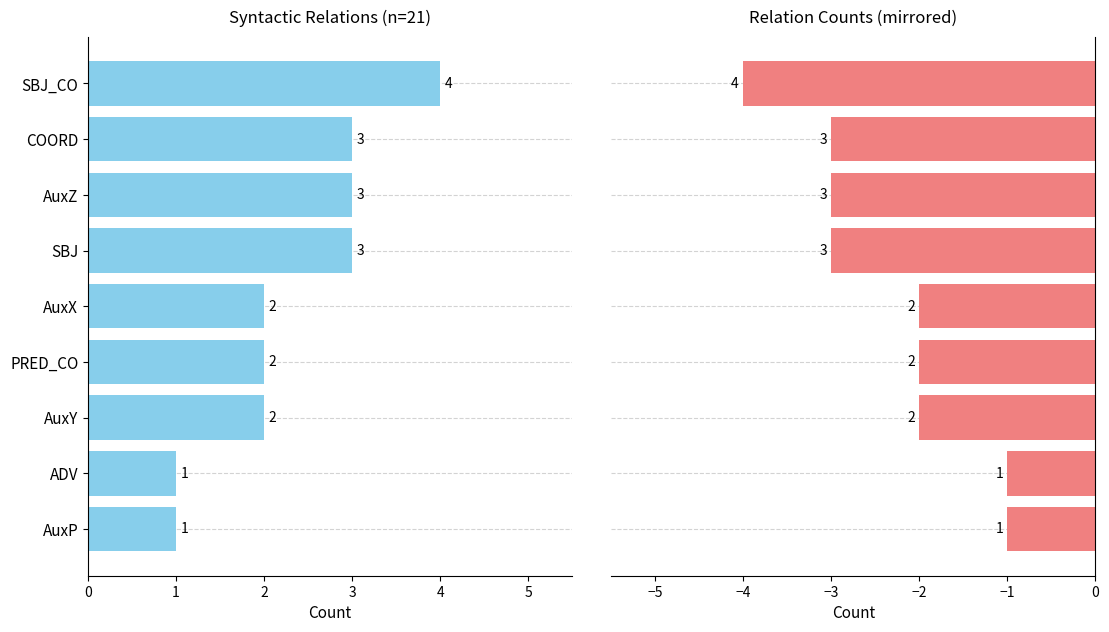

Reading left to right, transcribe all the data shown in this chart.

Count: 1	1	2	2	2	3	3	3	4
Count (mirrored): -1	-1	-2	-2	-2	-3	-3	-3	-4